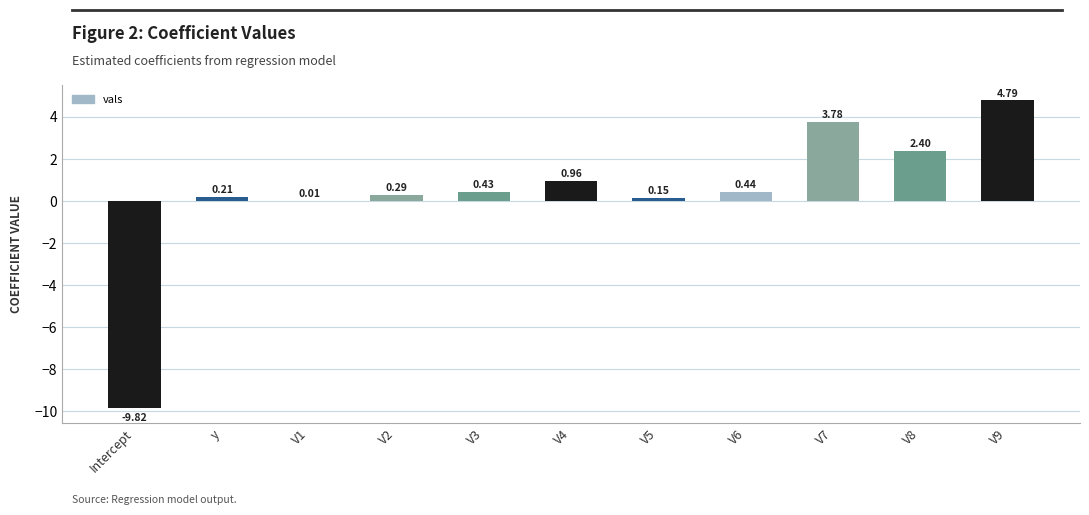

Where does the data first go above 0?

y